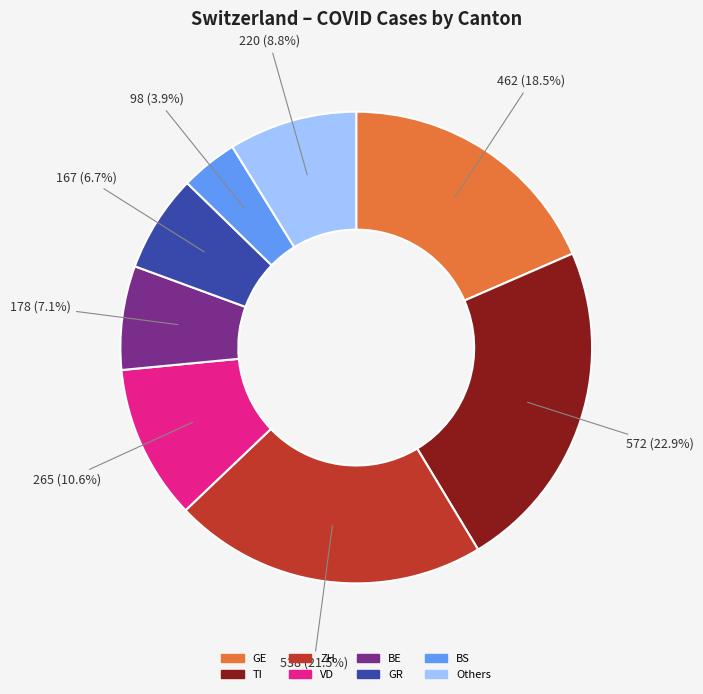

How many segments does this pie chart have?

8